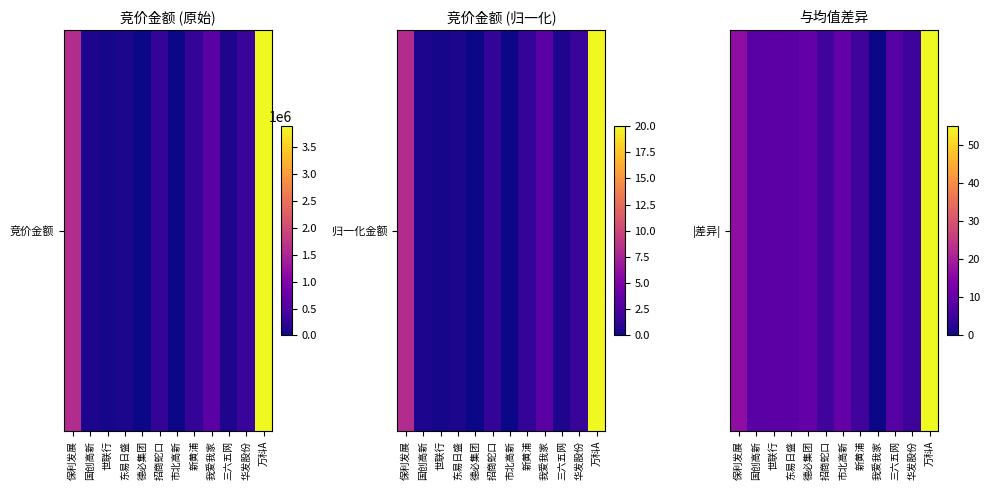

What is the difference between the maximum and second lowest values?

49.9